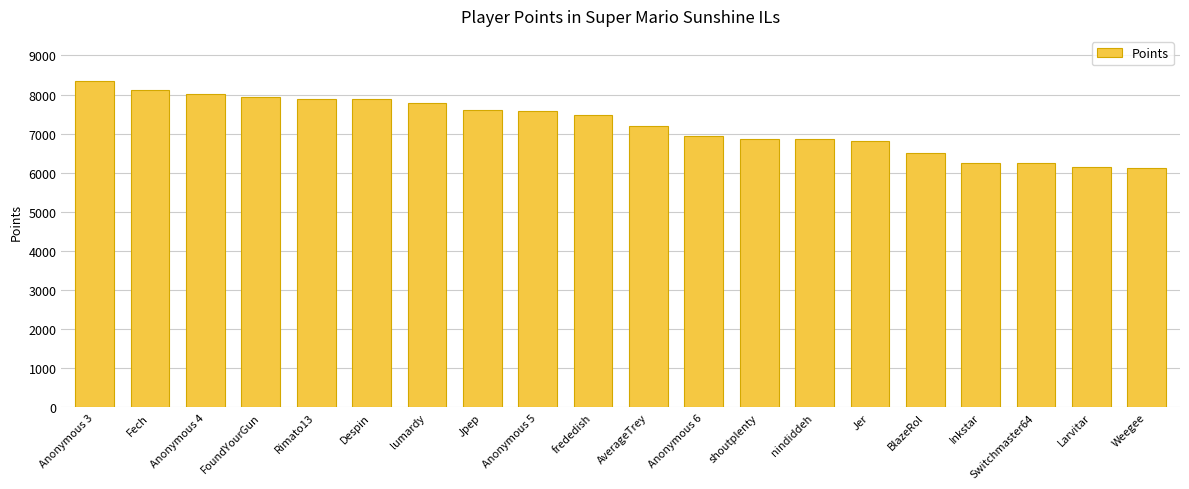

What is the difference between the values at Anonymous 4 and BlazeRol?

1495